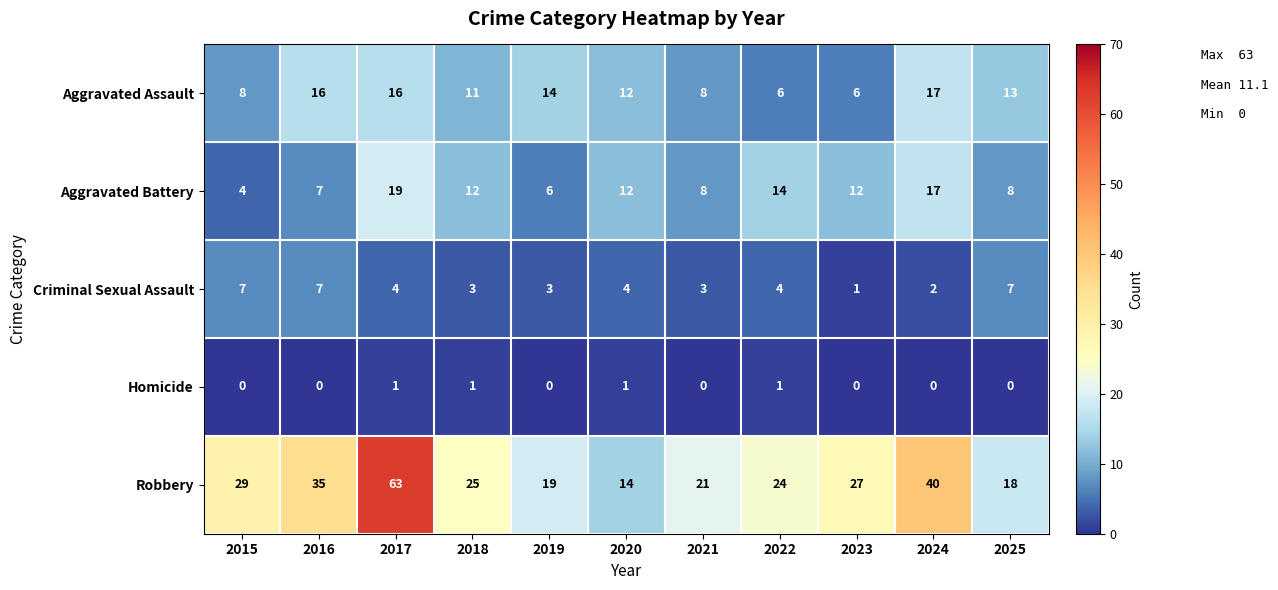

What is the total value across all series at 2016?

65